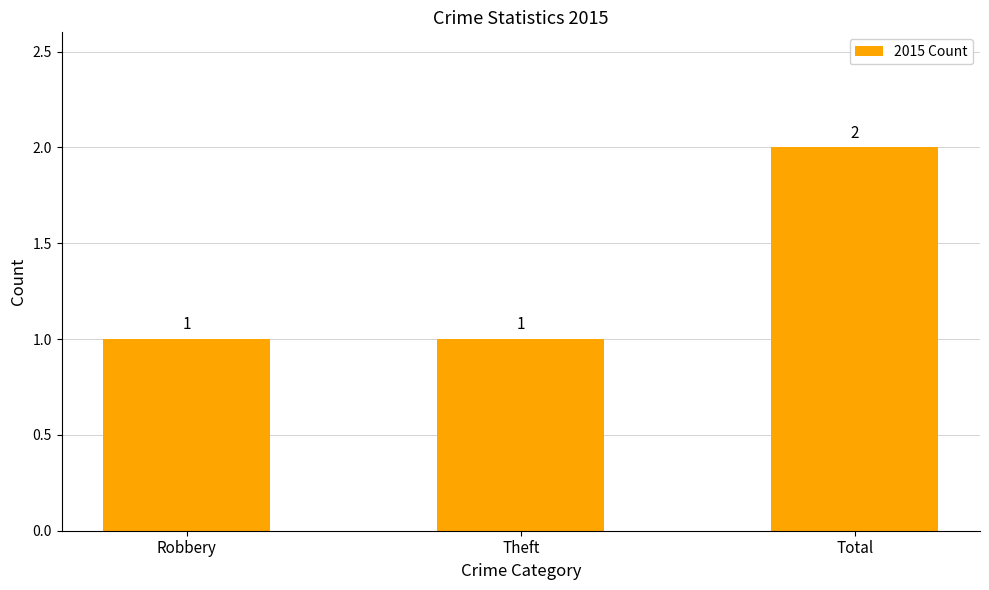

Count the number of values greater than 1.

1